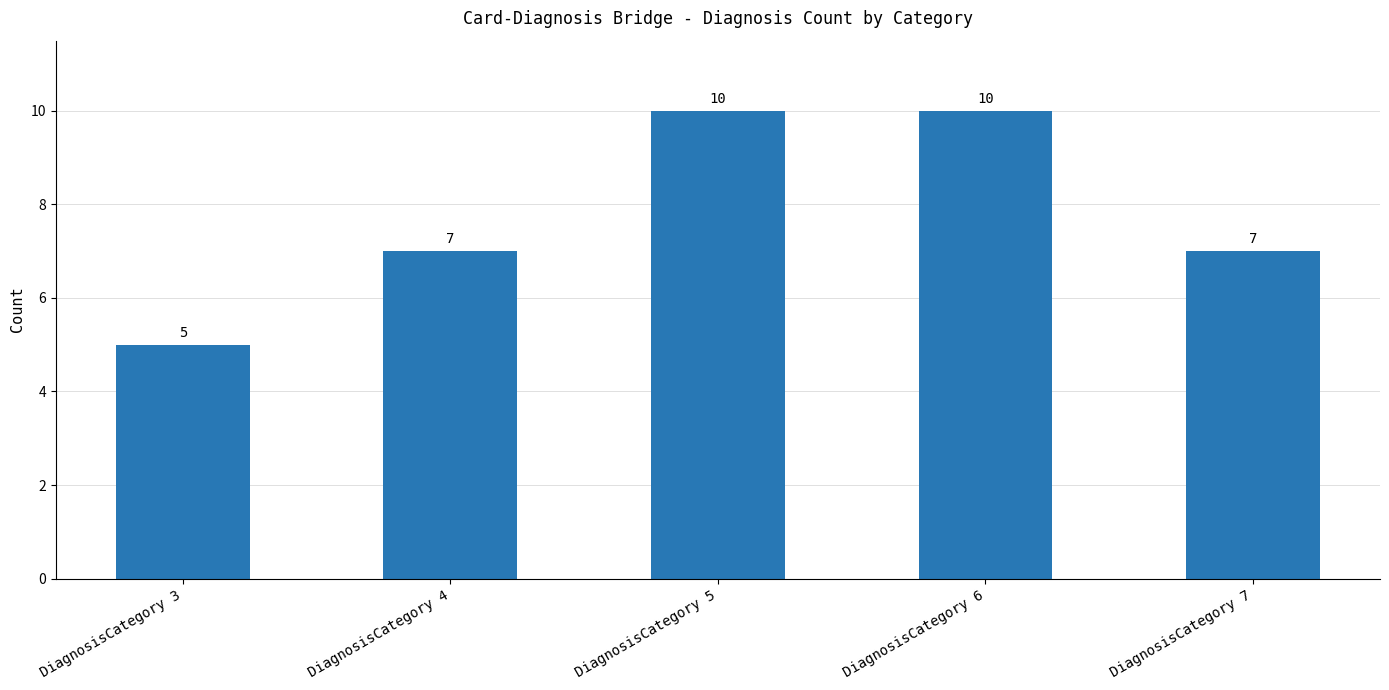

True or false: the data shows 7 at DiagnosisCategory 7.

True